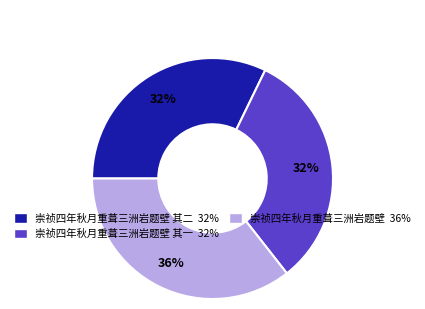

To the nearest percent, what is the average slice percentage?

33%